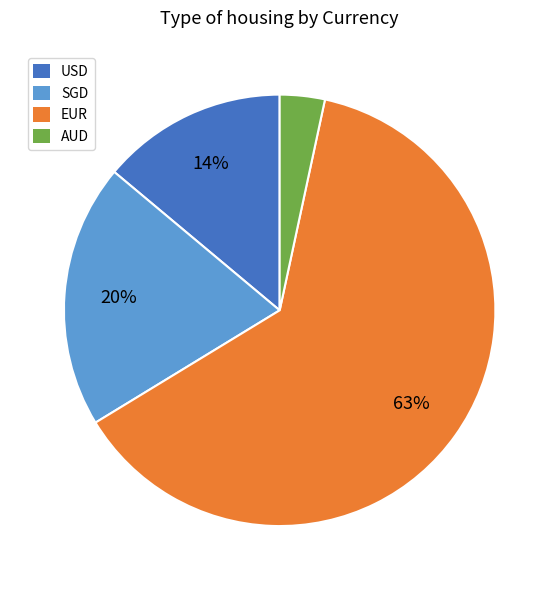

Rank the categories by value from lowest to highest.

AUD, USD, SGD, EUR